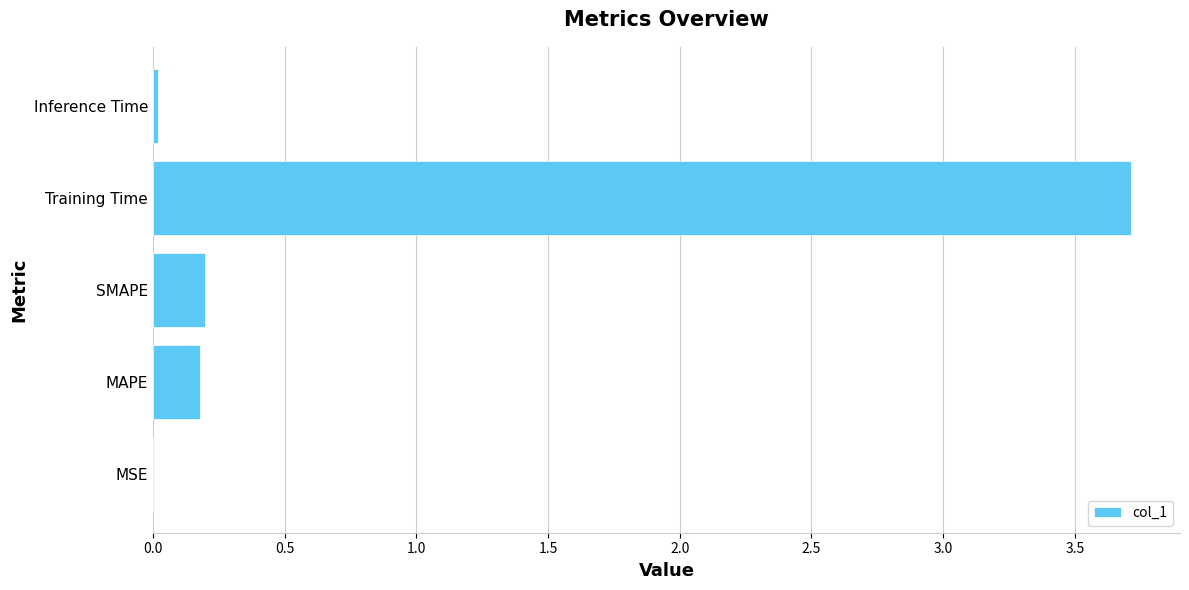

What is the sum of all values?

4.1